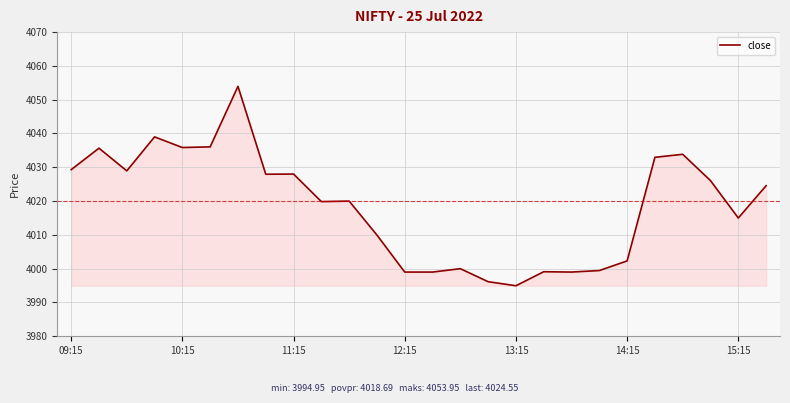

Count the number of categories in the chart.

26